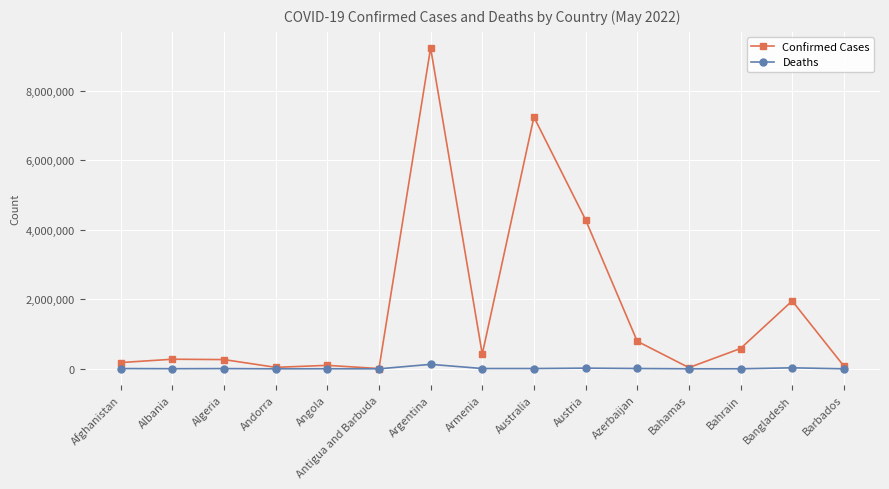

Rank the series by their average value, from lowest to highest.

Deaths, Confirmed Cases